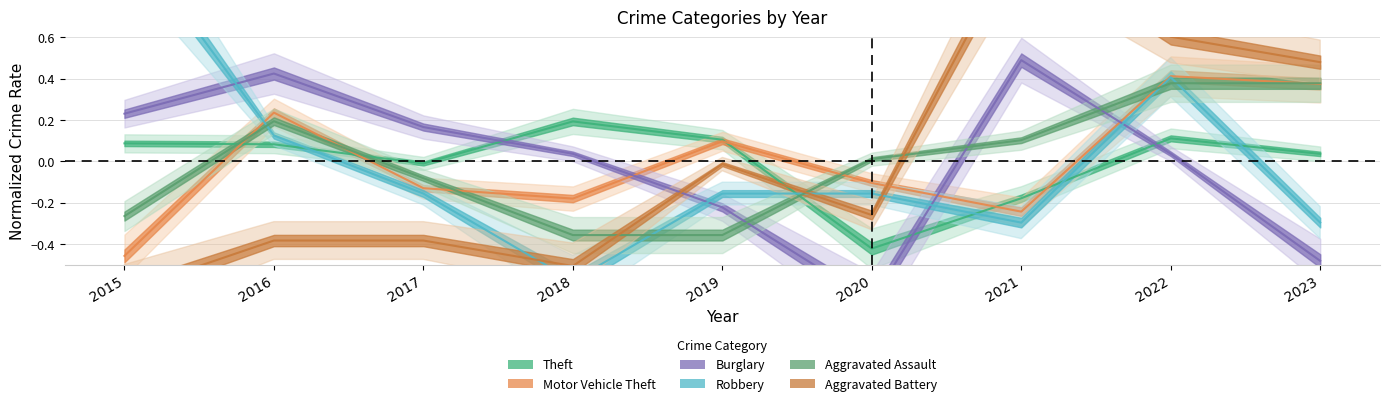

Rank the categories by Burglary value from highest to lowest.

2021, 2016, 2015, 2017, 2018, 2022, 2019, 2023, 2020